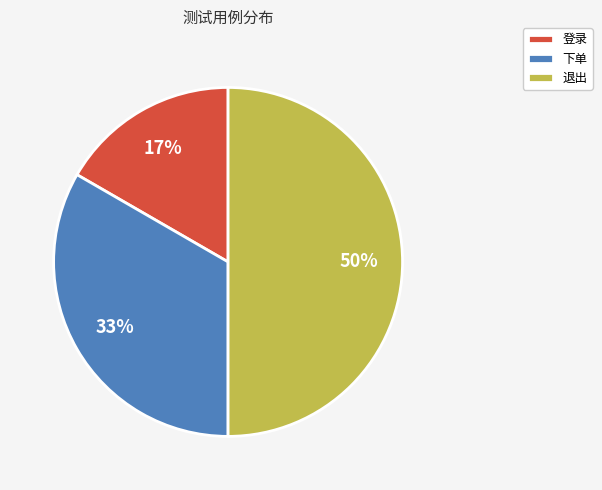

Which category has the smallest portion of the pie?

登录